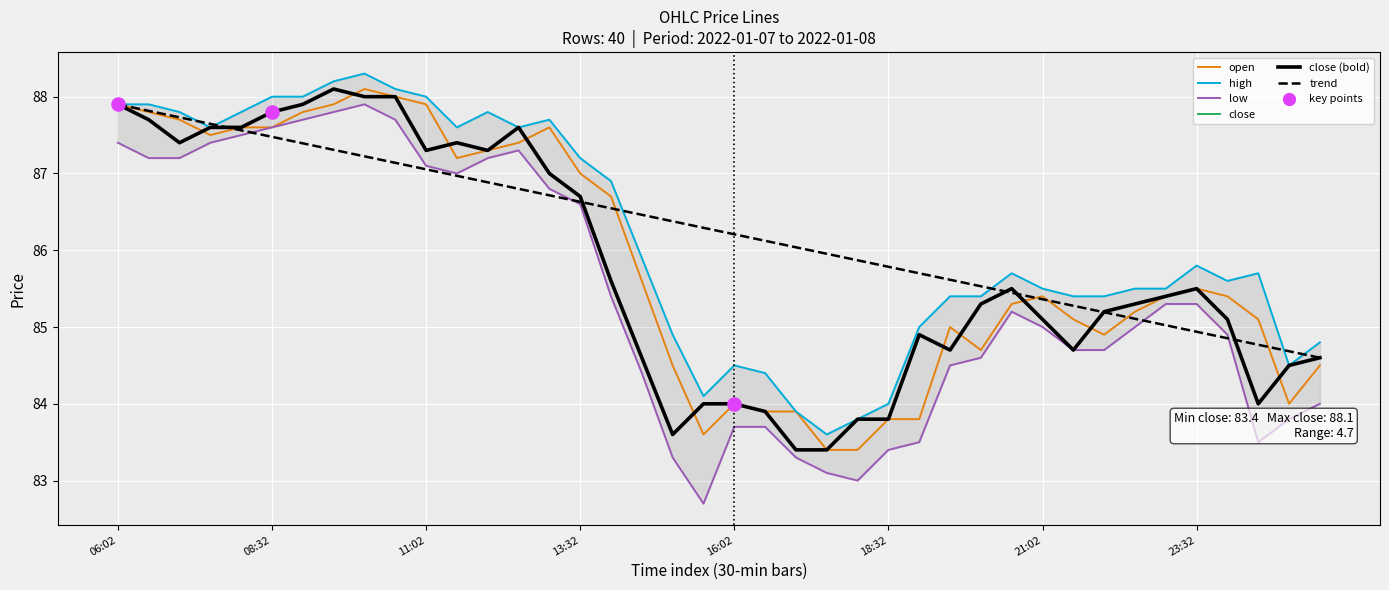

Which series has the widest spread of Y values?

low